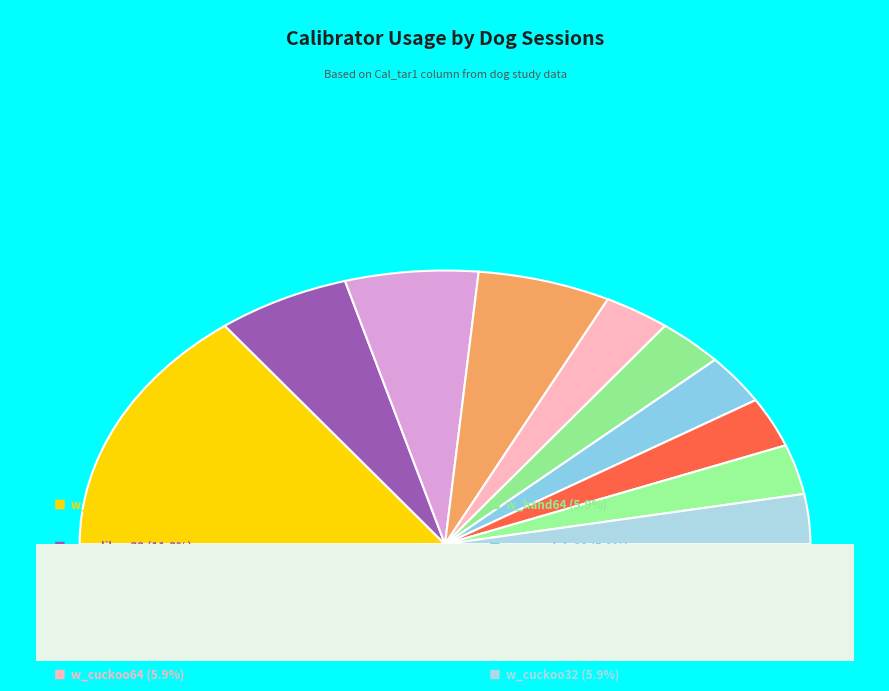

True or false: w_hand64 accounts for 6% of the total.

True